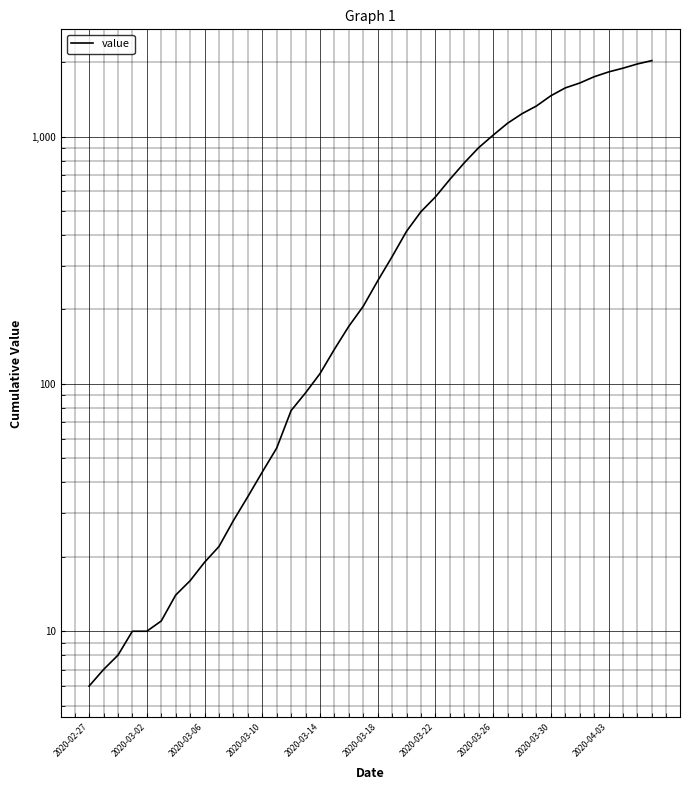

Is this an area chart (filled region under the line)?

No